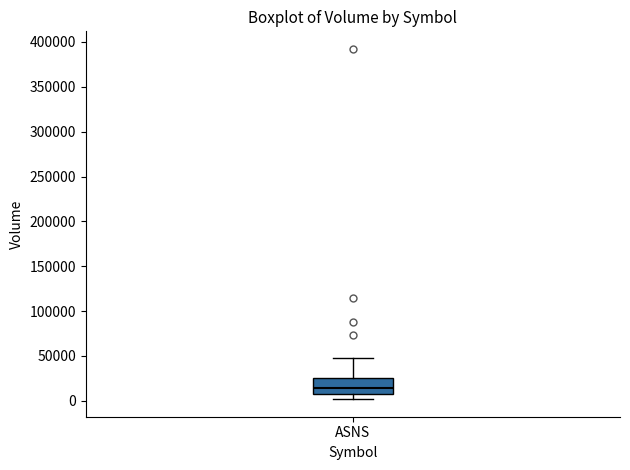

Where does the lower whisker of the box for ASNS end on the y-axis? The values are not printed on the chart, so give them approximately, as read against the axis.

0